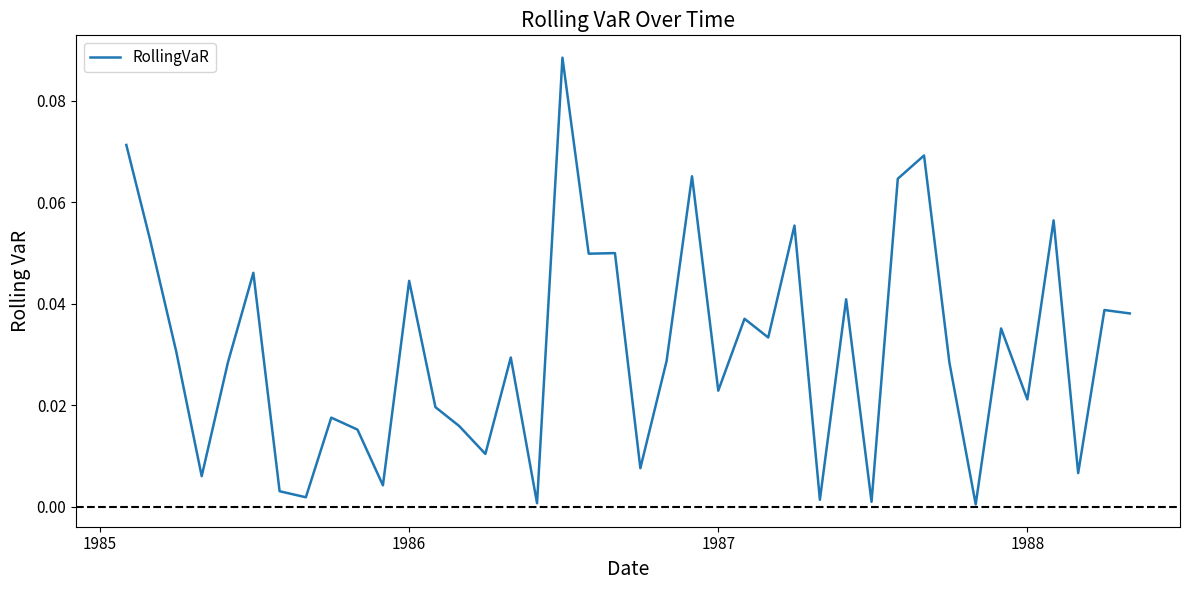

How many lines are shown in the chart?

1